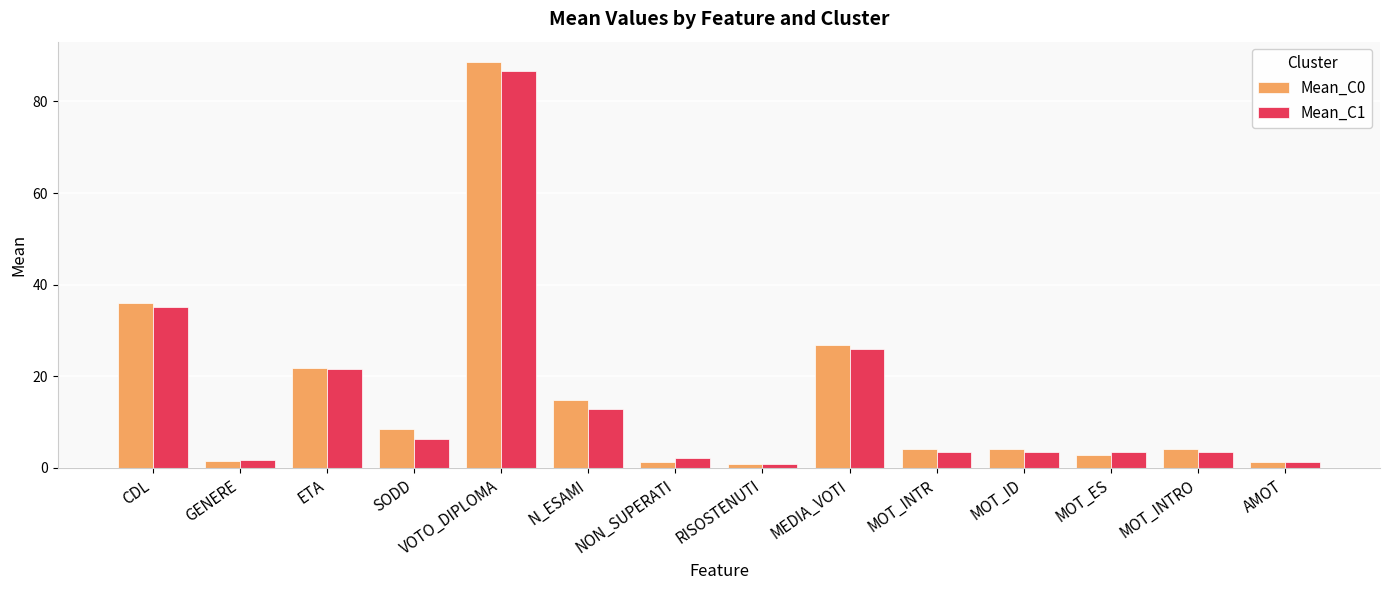

Is it true that Mean_C1 equals 2.1 at NON_SUPERATI?

True